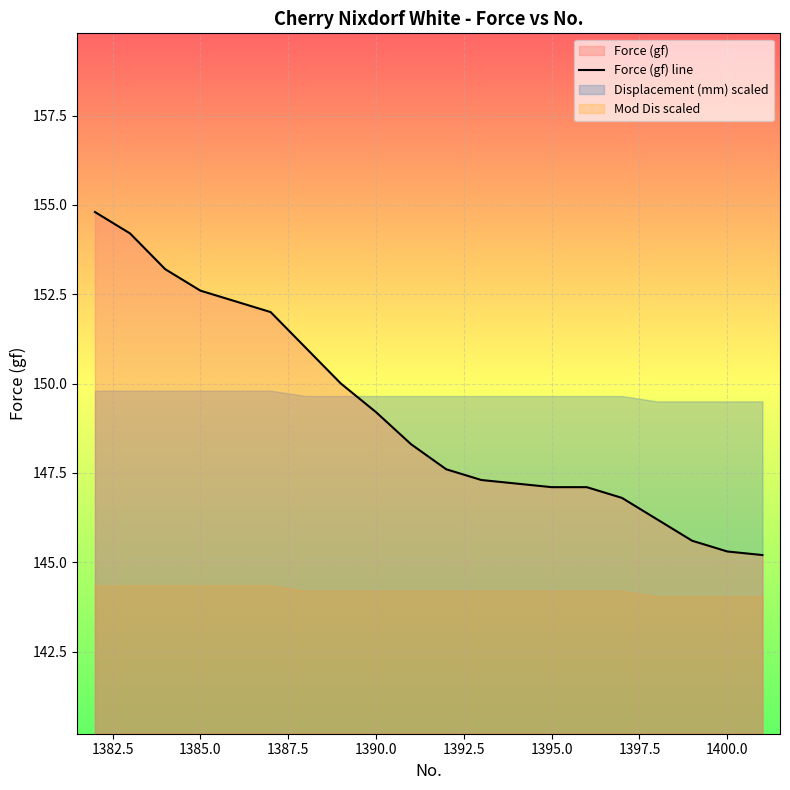

The value of Force (gf) line at 1395.0 is 73.6. True or false?

False